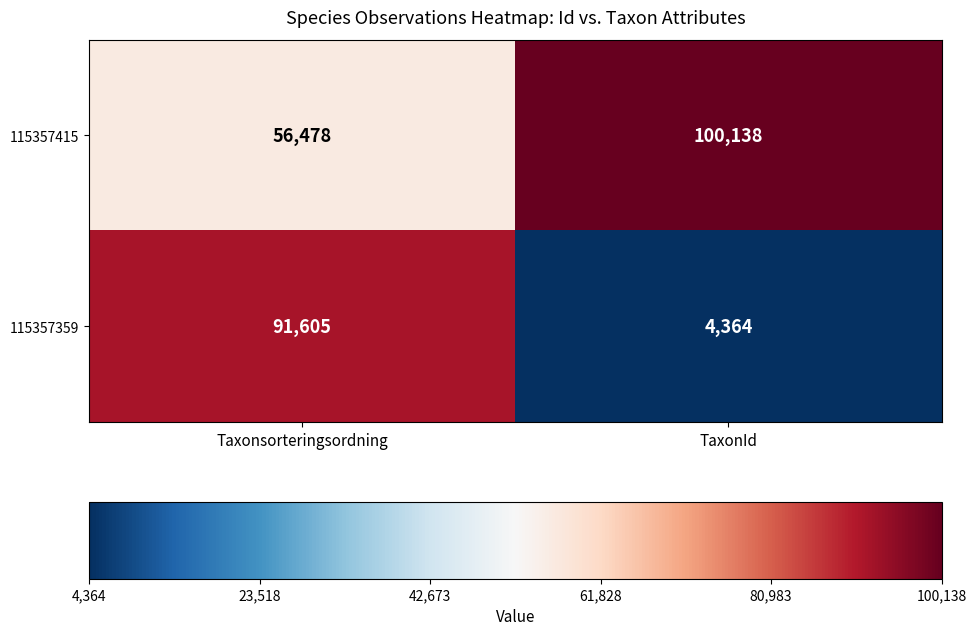

Reading left to right, extract all data points from this chart.

115357415: Taxonsorteringsordning=56478	TaxonId=100138
115357359: Taxonsorteringsordning=91605	TaxonId=4364